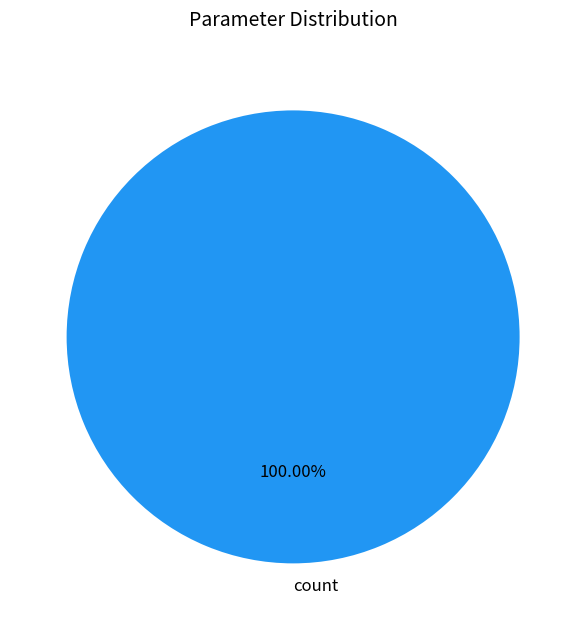

Rank the categories by value from lowest to highest.

count